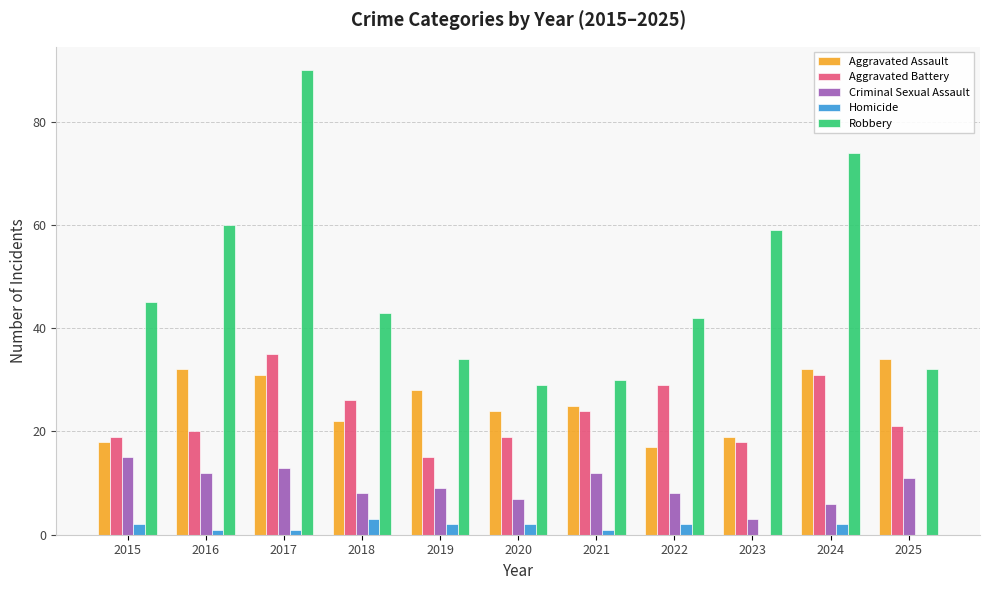

What is the highest value of the Aggravated Battery series?

35